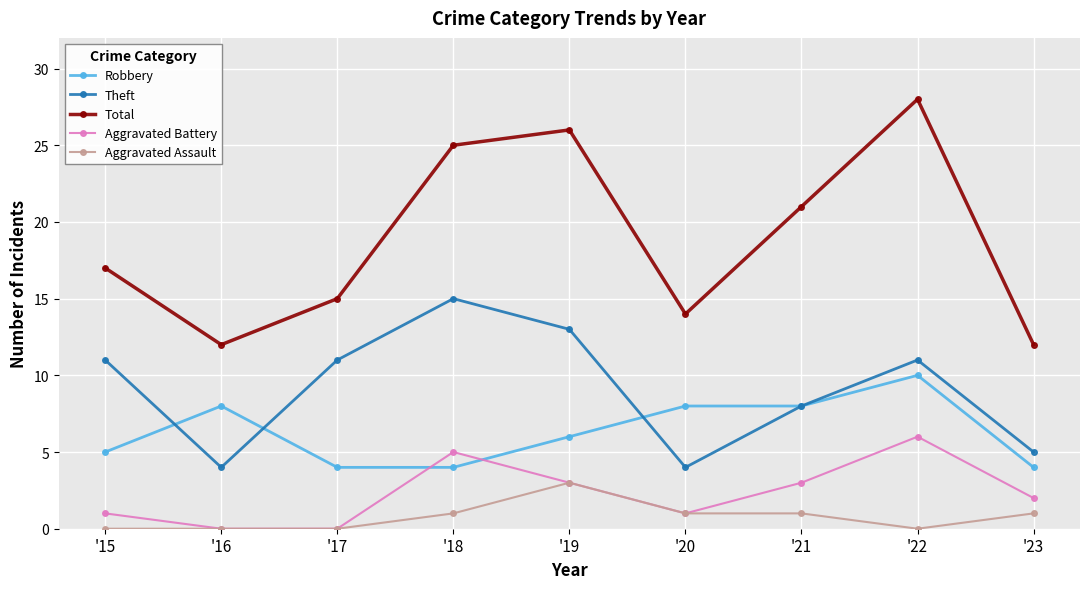

What are all the series names shown in the legend?

Robbery, Theft, Total, Aggravated Battery, Aggravated Assault